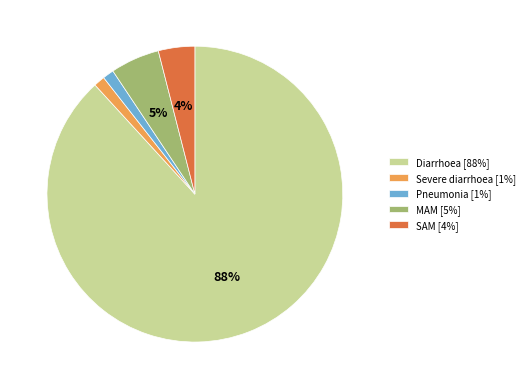

Does Pneumonia represent more than half of the total?

No